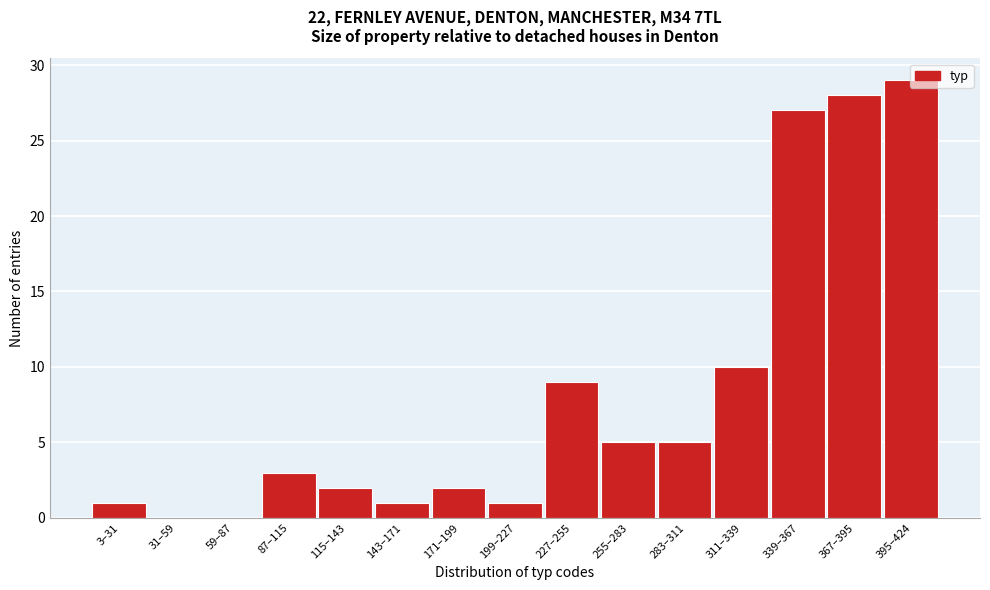

What is the approximate value at 255–283?

5